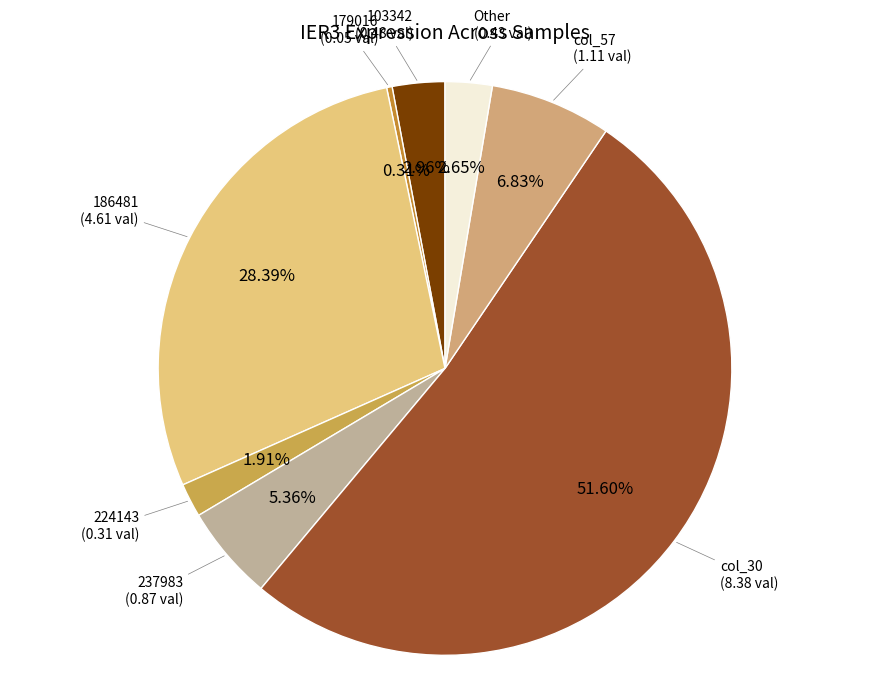

Is there a majority slice in this chart?

Yes